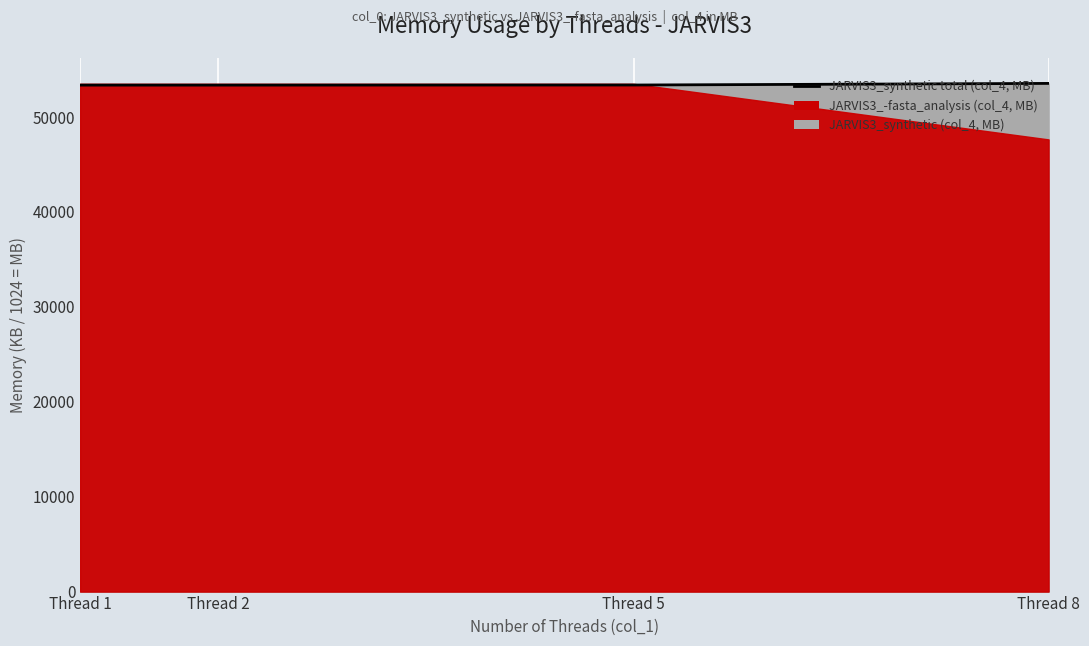

Does the chart display data point markers on the line(s)?

No